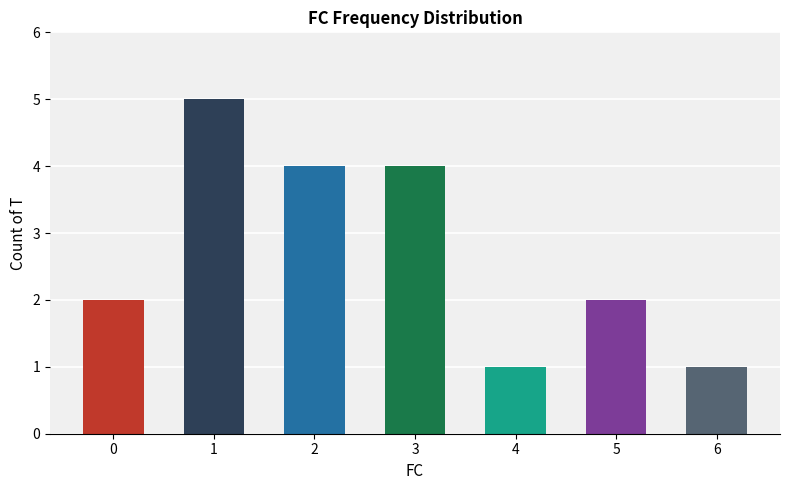

How many categories are shown in the chart?

7